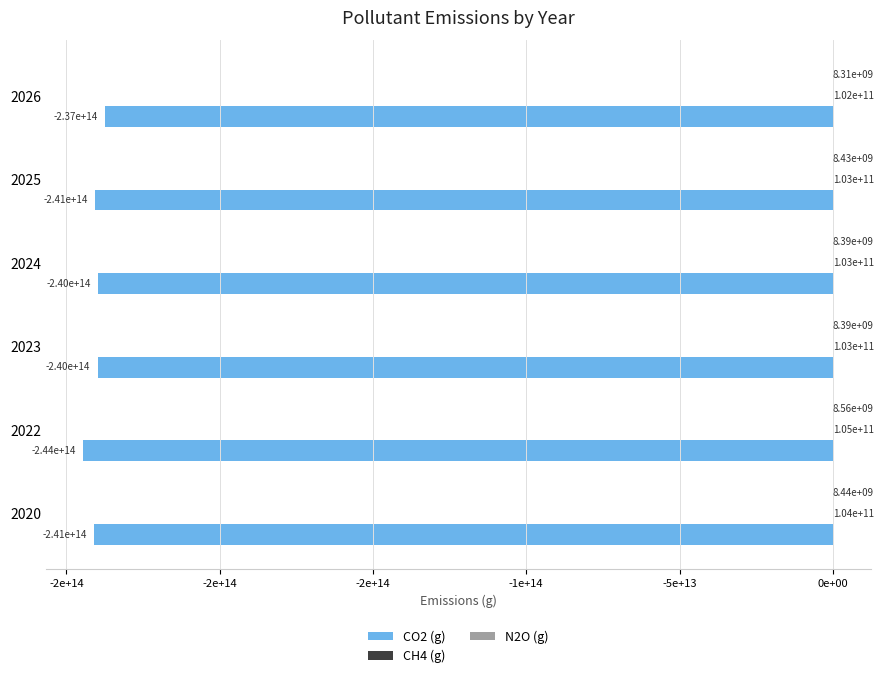

How many bars are there in each group?

3